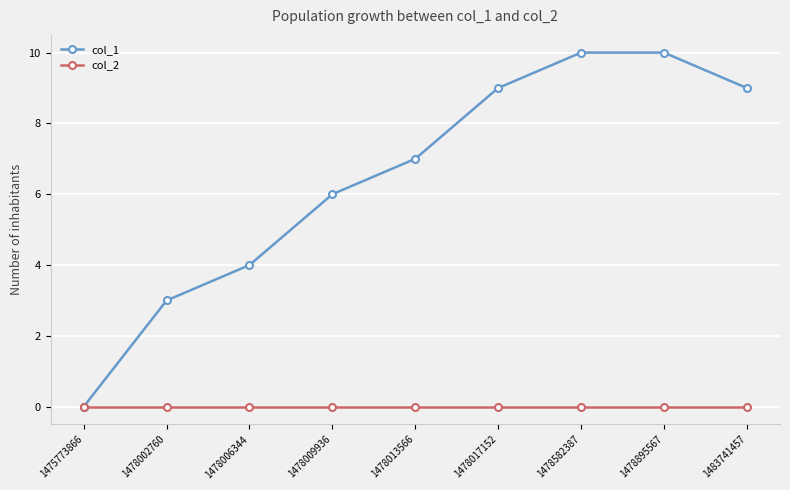

What is the maximum value shown in the chart?

10